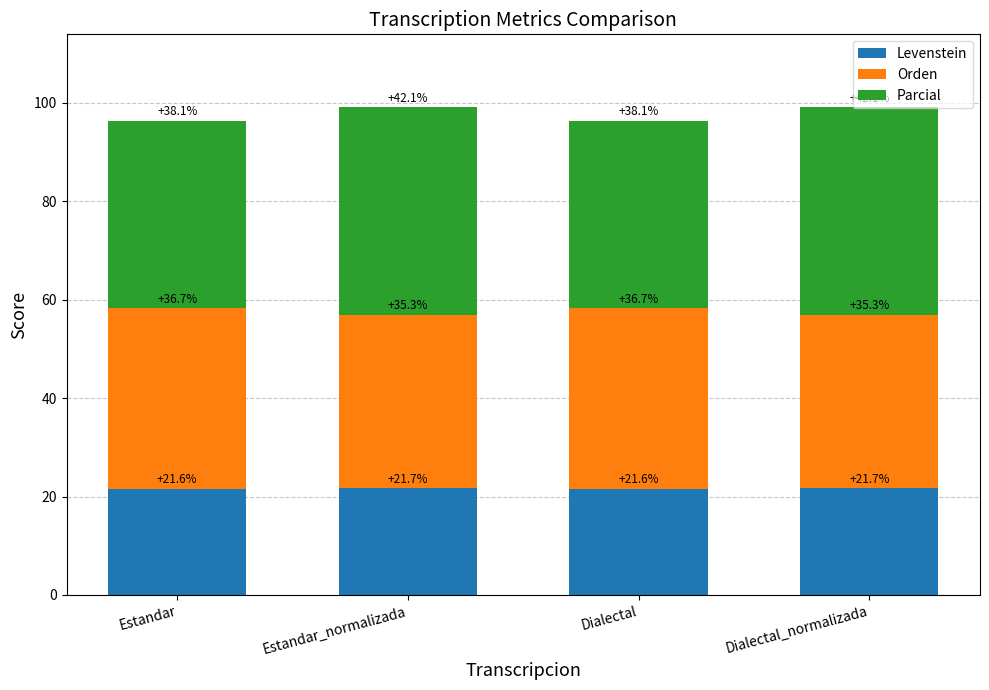

What is the minimum value for Levenstein?

21.6